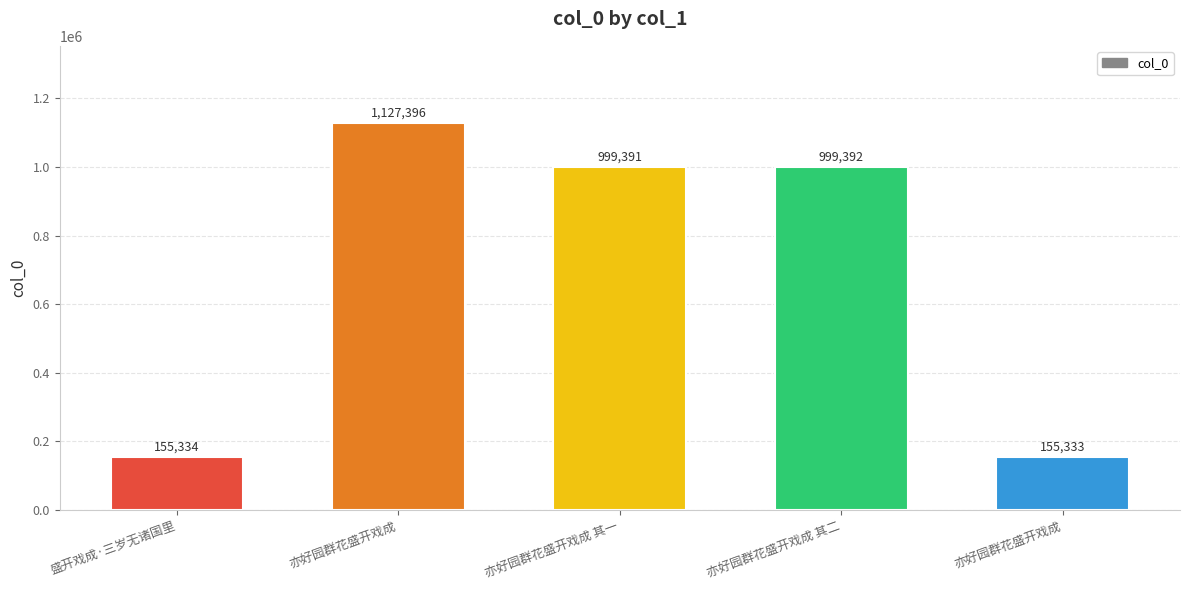

What is the change in value from 亦好园群花盛开戏成 其二 to 亦好园群花盛开戏成?

-844059